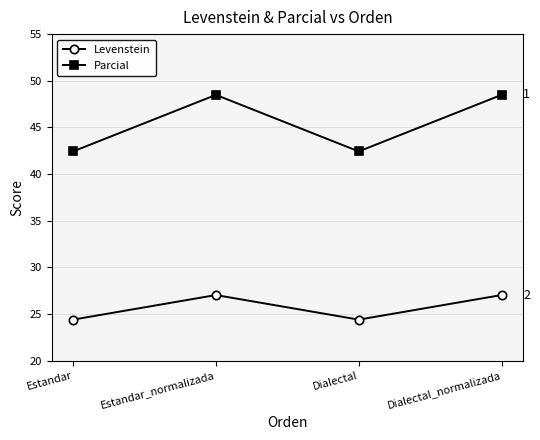

What is the label of the 4th point from the right?

Estandar